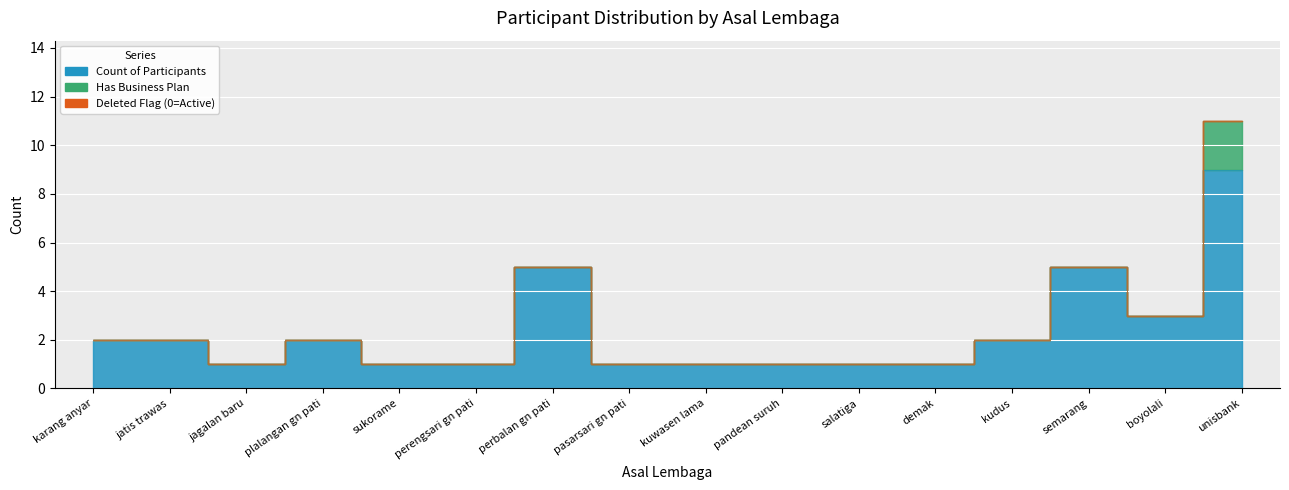

How many lines are shown in the chart?

3